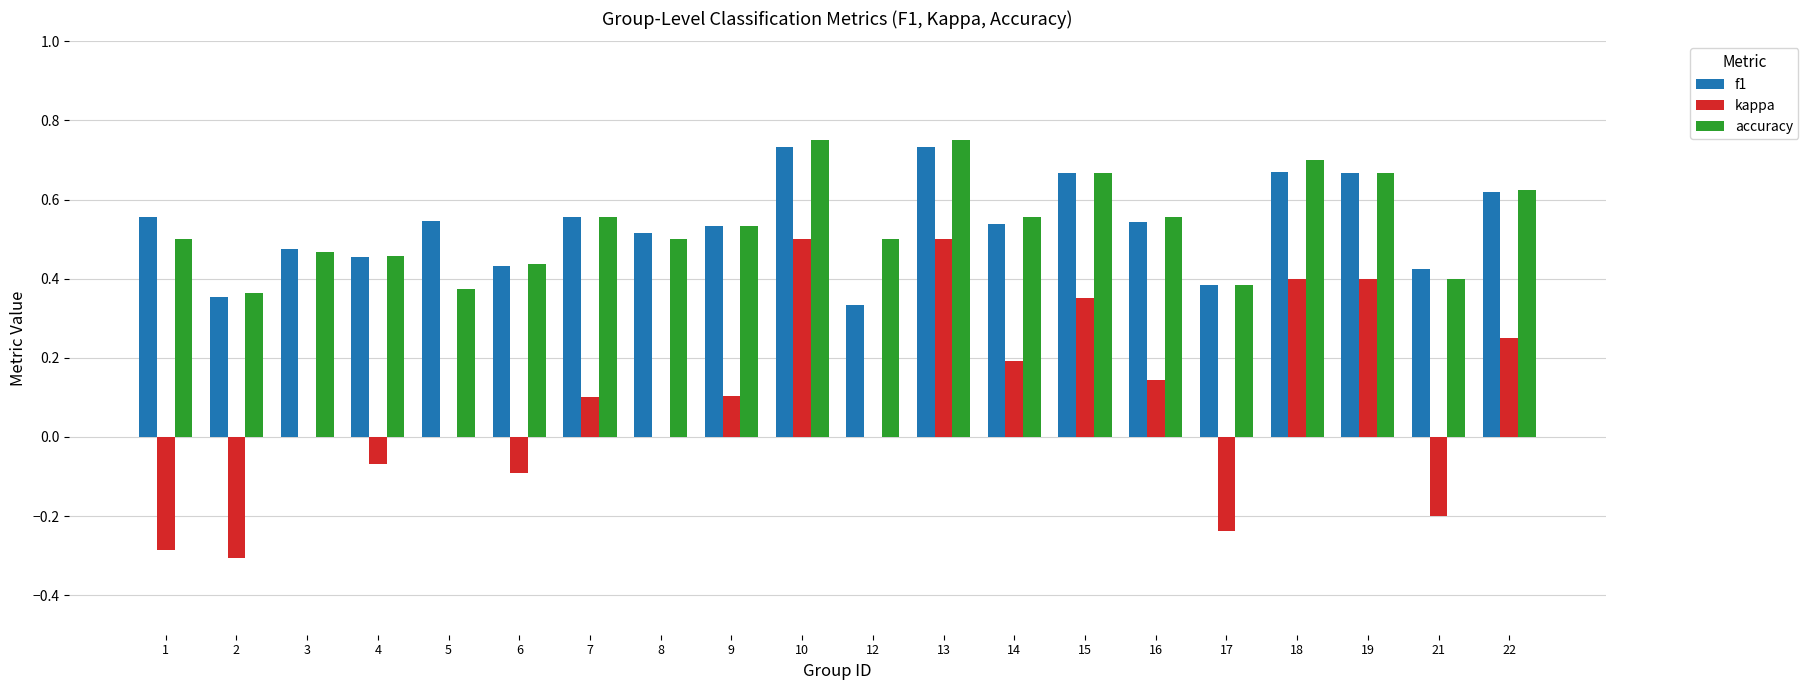

Is the value of f1 at 21 greater than the value of accuracy at 16?

No